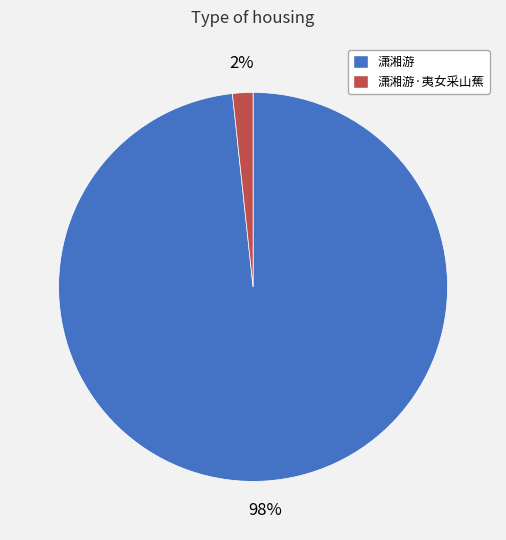

To the nearest percent, what is the average slice percentage?

50%